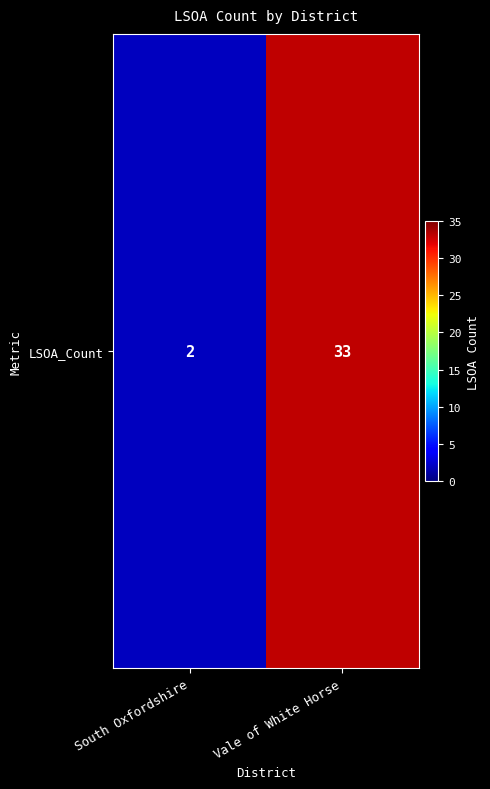

How many distinct data groups are displayed?

1